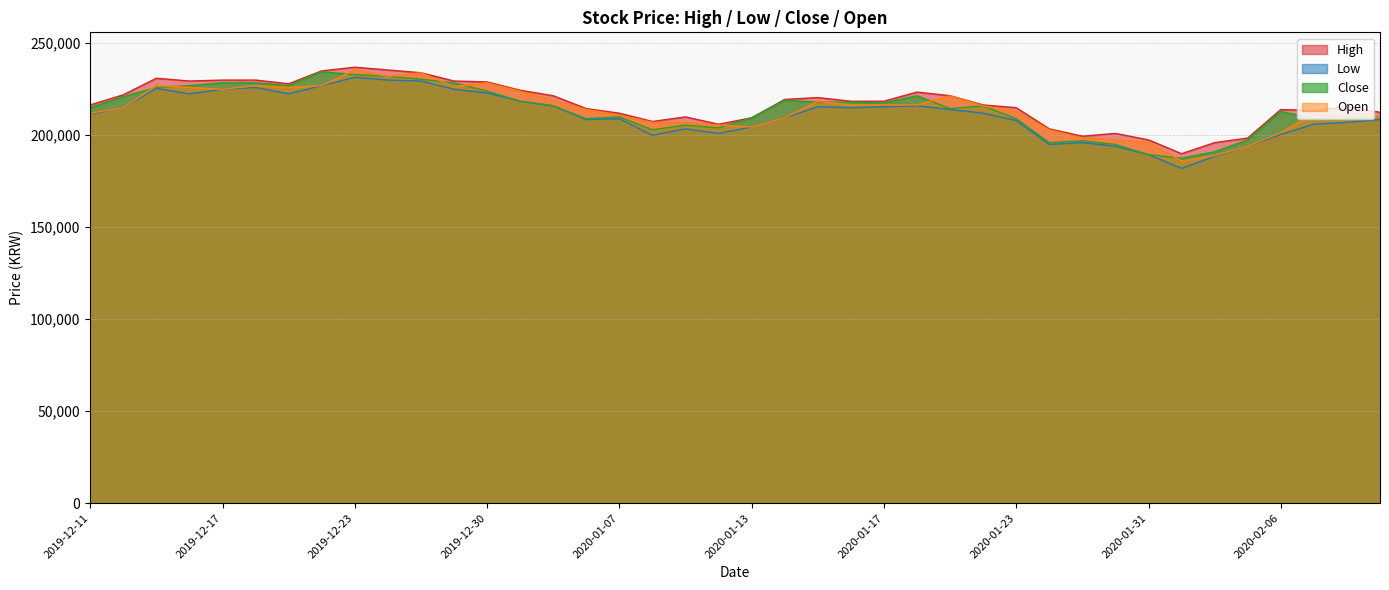

What is the label of the 8th point from the left?

2019-12-20